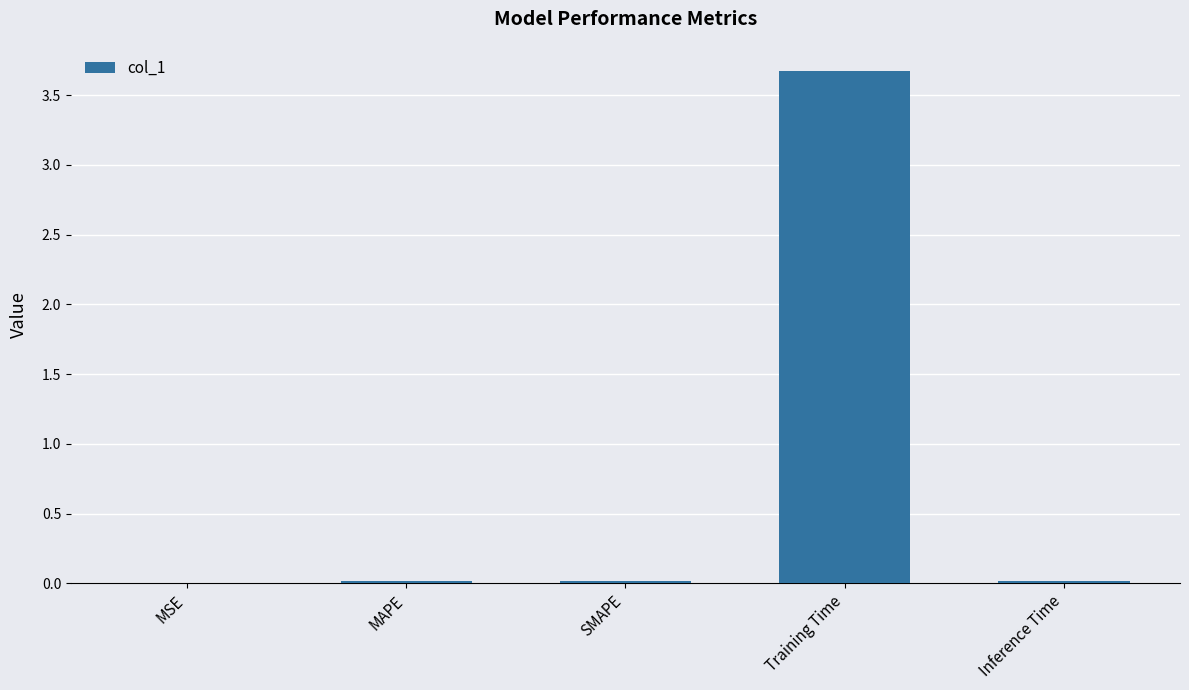

Is it true that the value at Training Time is 1.3?

False